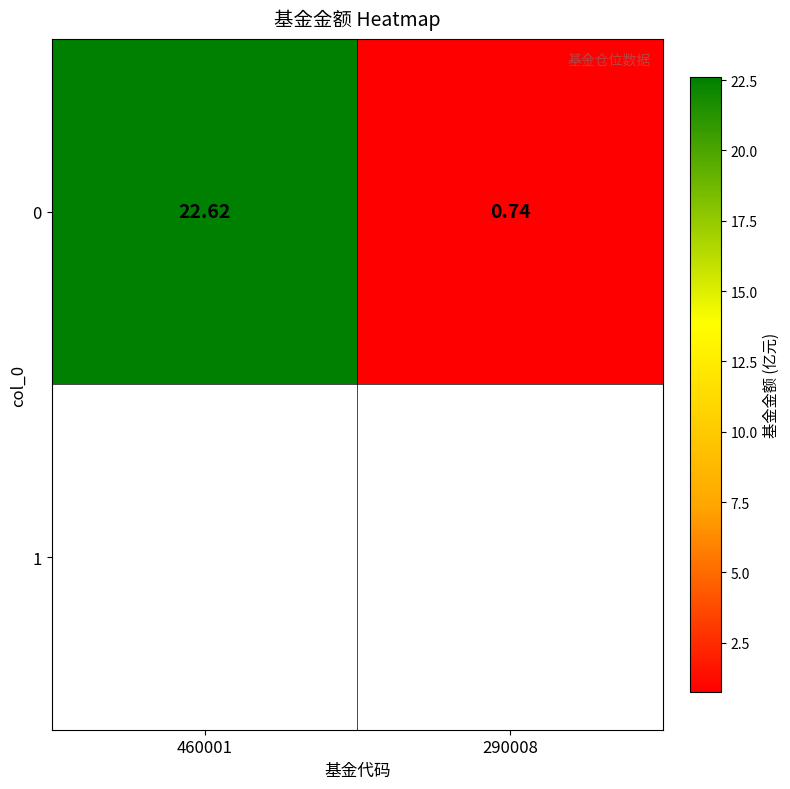

True or false: the data shows 29.7 at 460001.

False